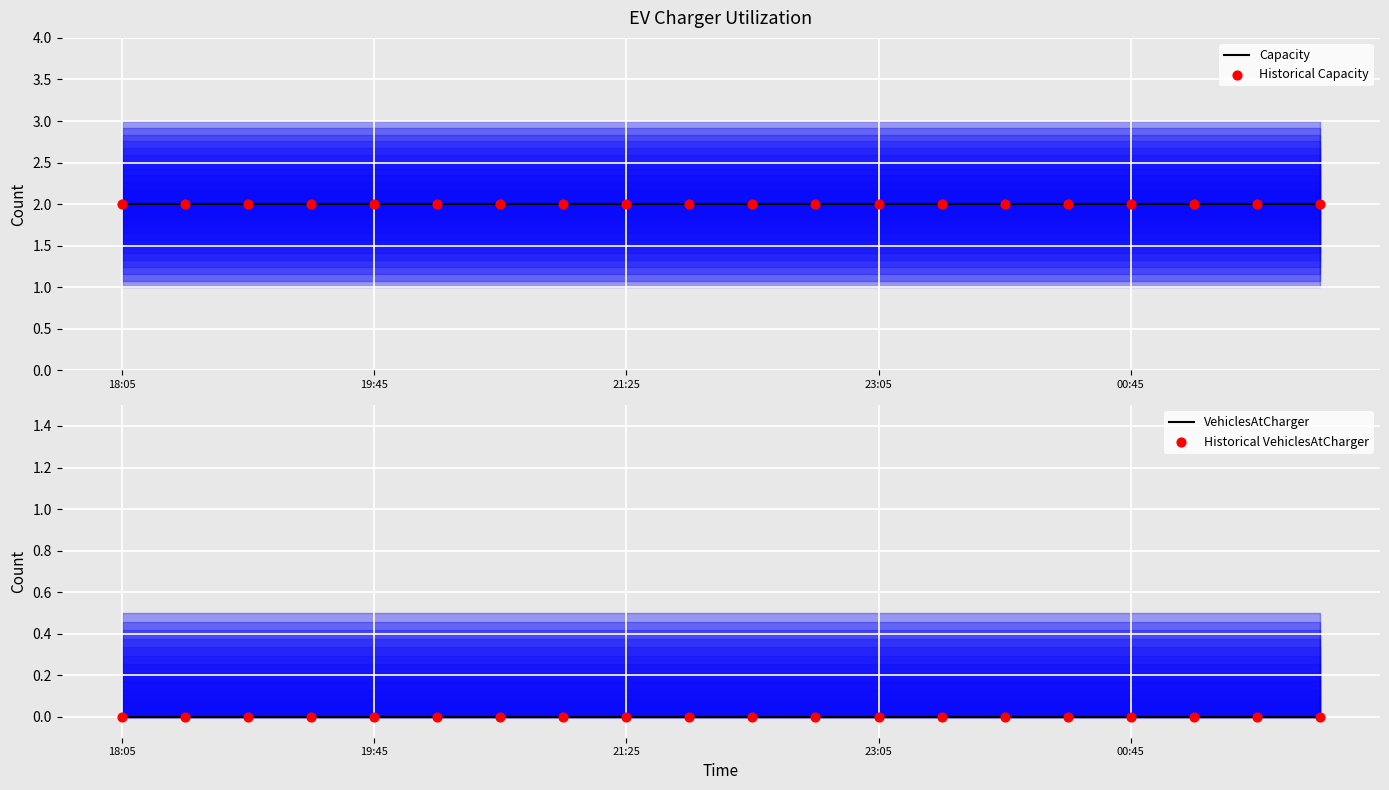

At how many categories does at least one series exceed 0?

20